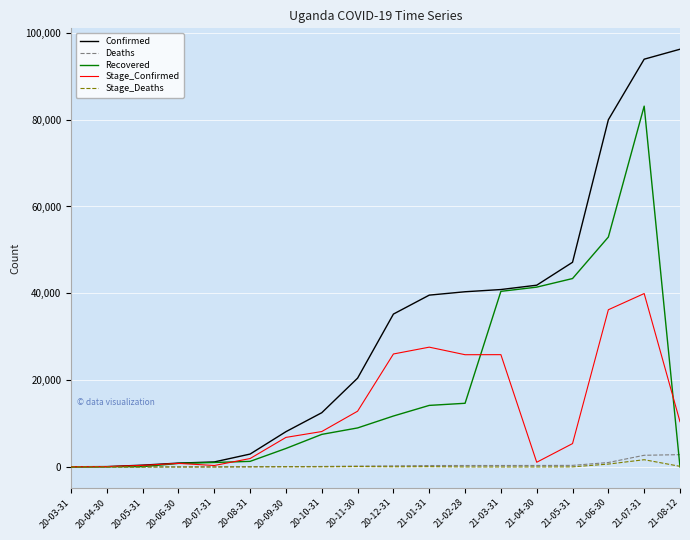

What is the maximum value for Confirmed?

96224